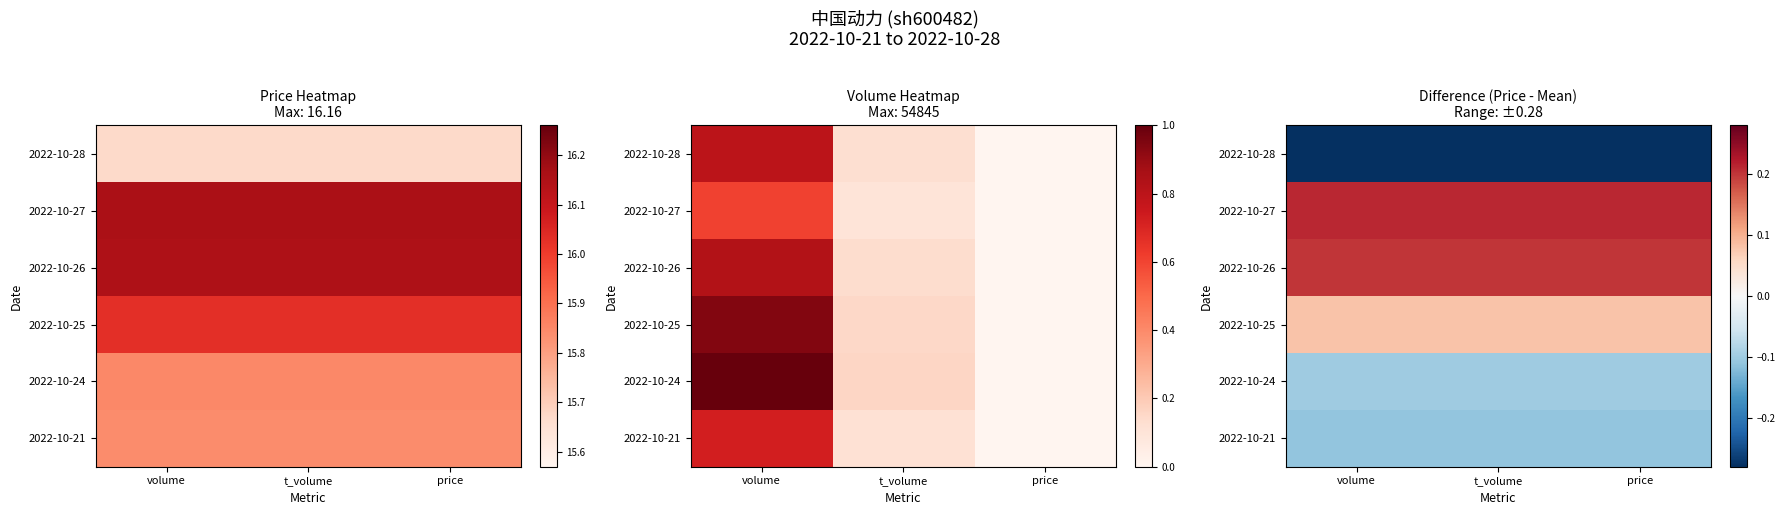

Which label corresponds to the largest value in the chart?

volume